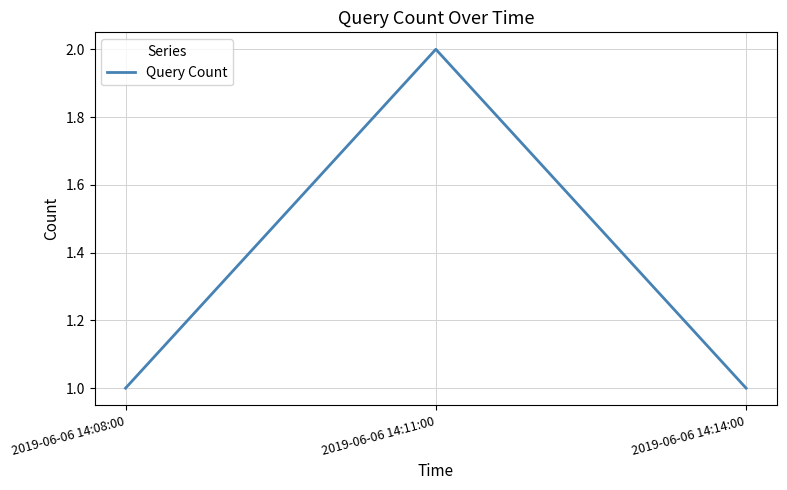

What is the minimum value shown in the chart?

1